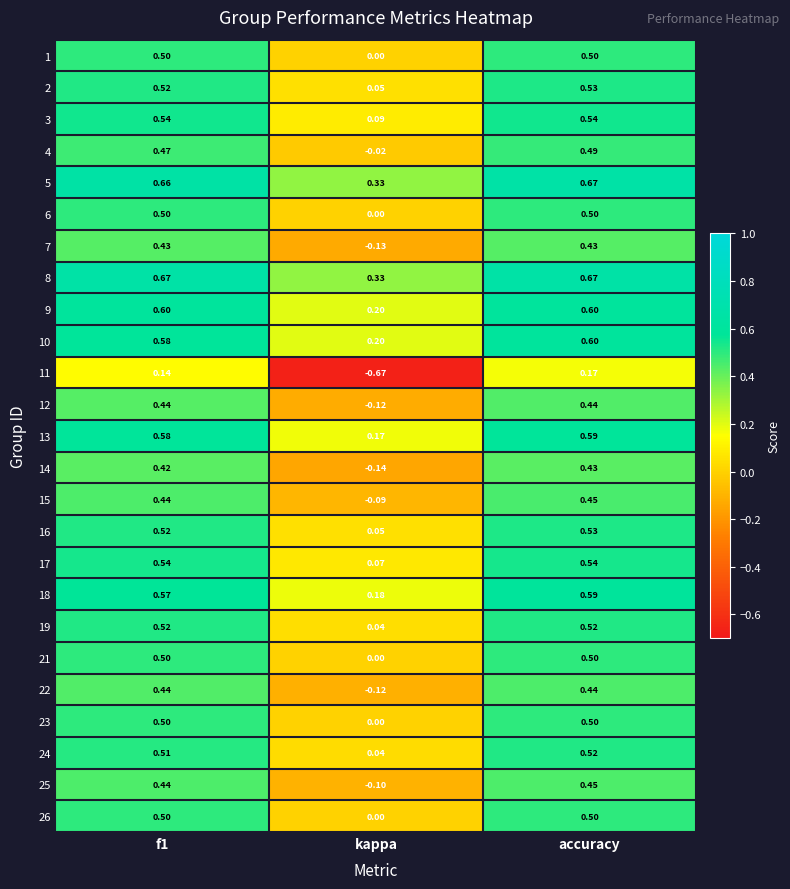

What is the spread (max minus min) of values at accuracy?

0.5